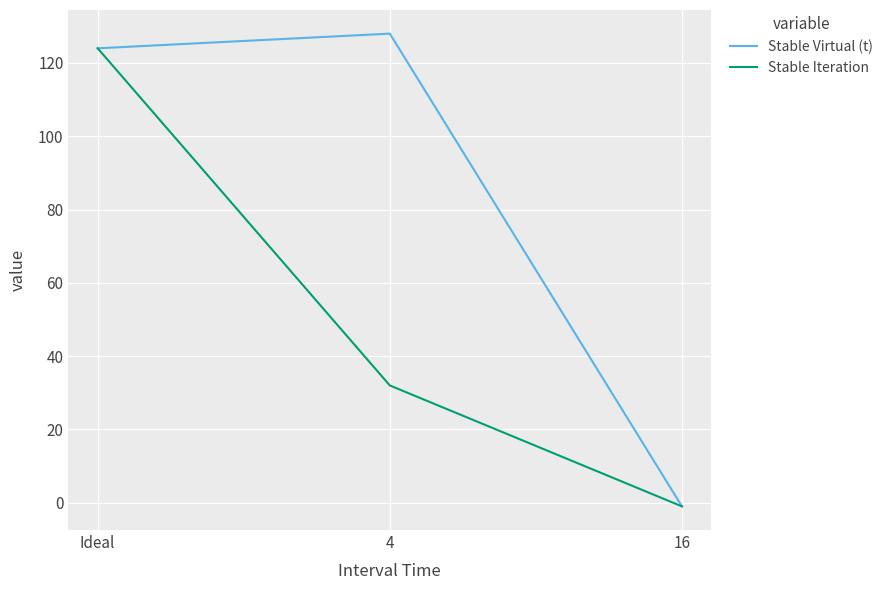

What is the sum of all Stable Iteration values?

155